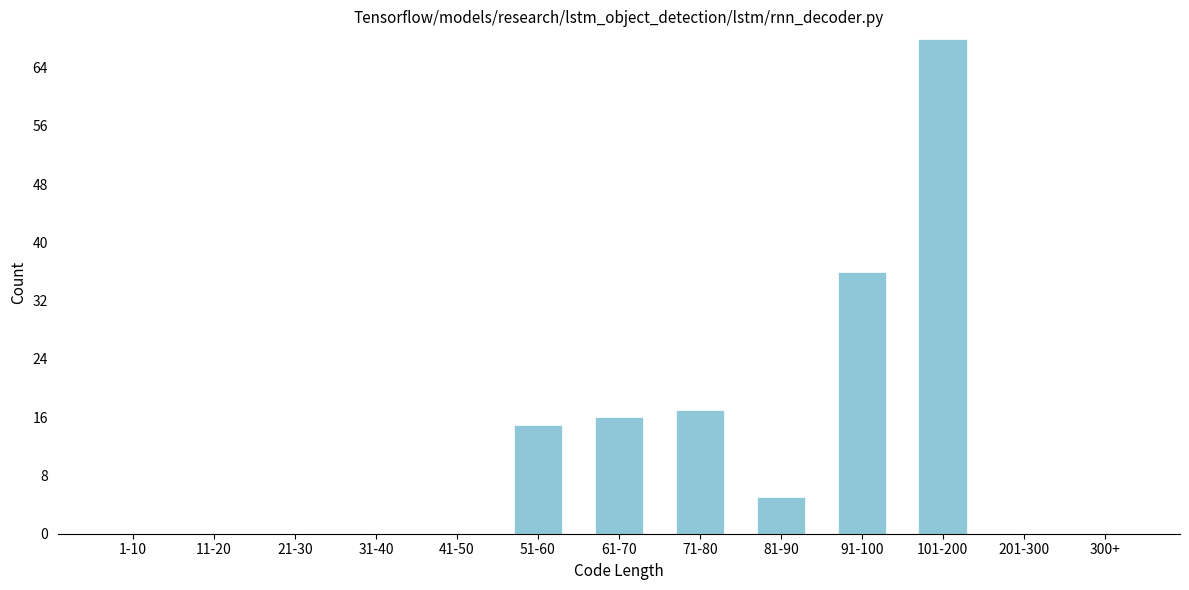

Reading left to right, list all the values displayed in this chart.

1-10=0	11-20=0	21-30=0	31-40=0	41-50=0	51-60=15	61-70=16	71-80=17	81-90=5	91-100=36	101-200=68	201-300=0	300+=0